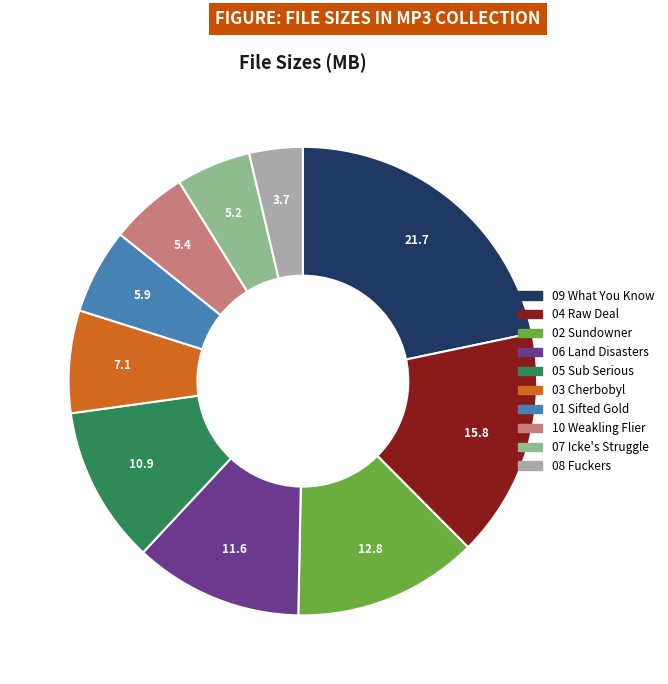

Is there any slice that represents more than half of the pie?

No